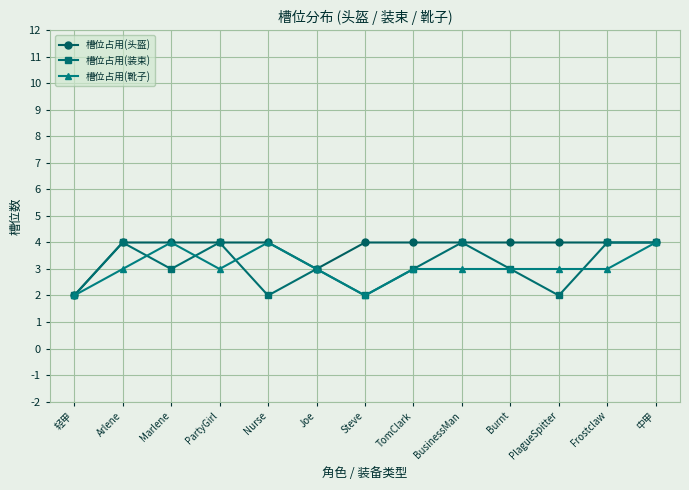

What position from the right is PartyGirl?

10